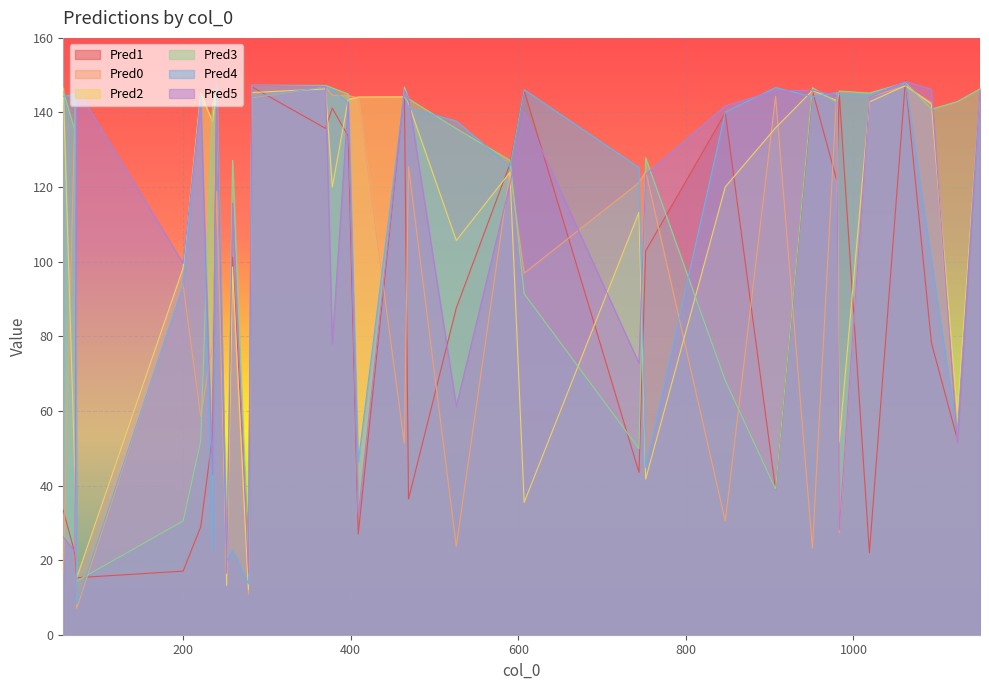

Count the number of categories in the chart.

32